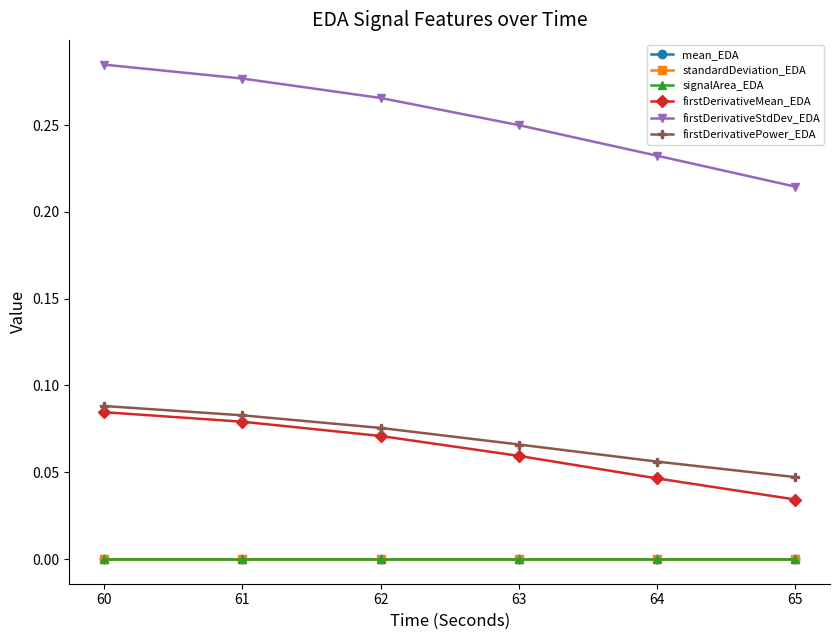

Is this an area chart (filled region under the line)?

No